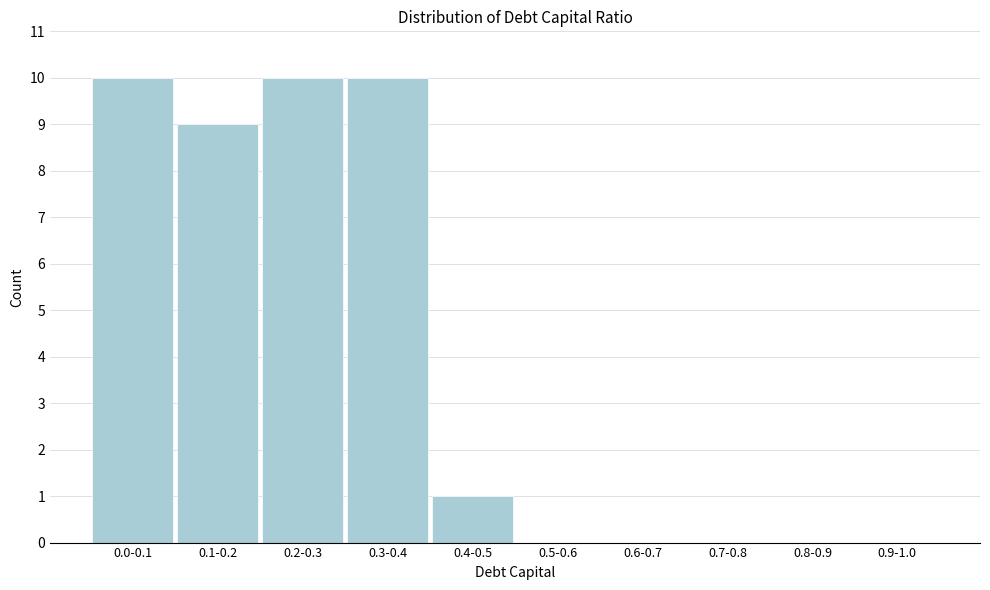

Reading right to left, transcribe all the data shown in this chart.

0.9-1.0=0	0.8-0.9=0	0.7-0.8=0	0.6-0.7=0	0.5-0.6=0	0.4-0.5=1	0.3-0.4=10	0.2-0.3=10	0.1-0.2=9	0.0-0.1=10